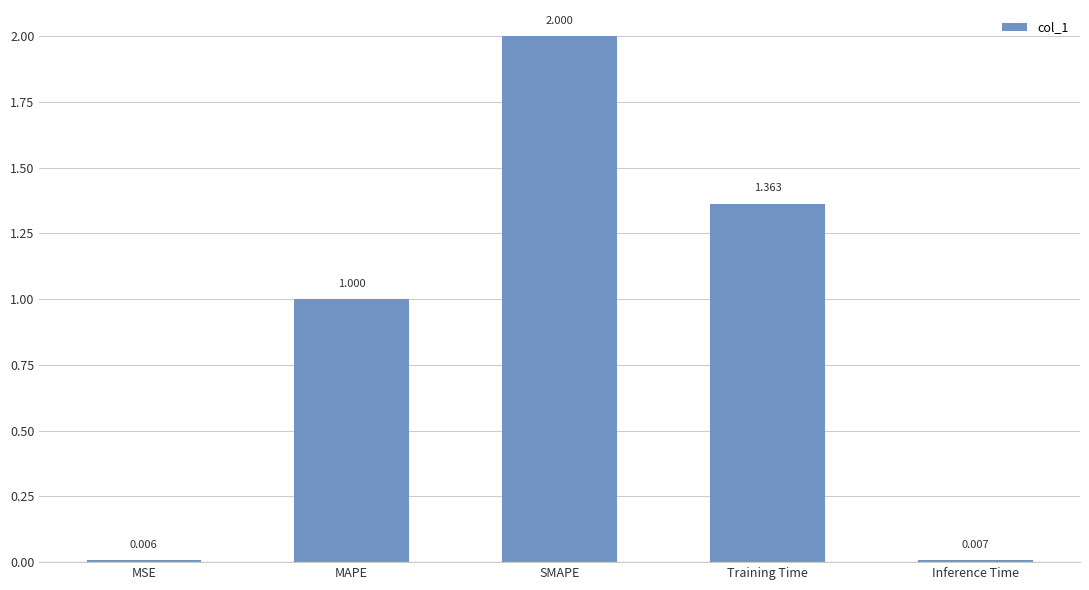

At which category does the chart reach its peak across all series?

SMAPE